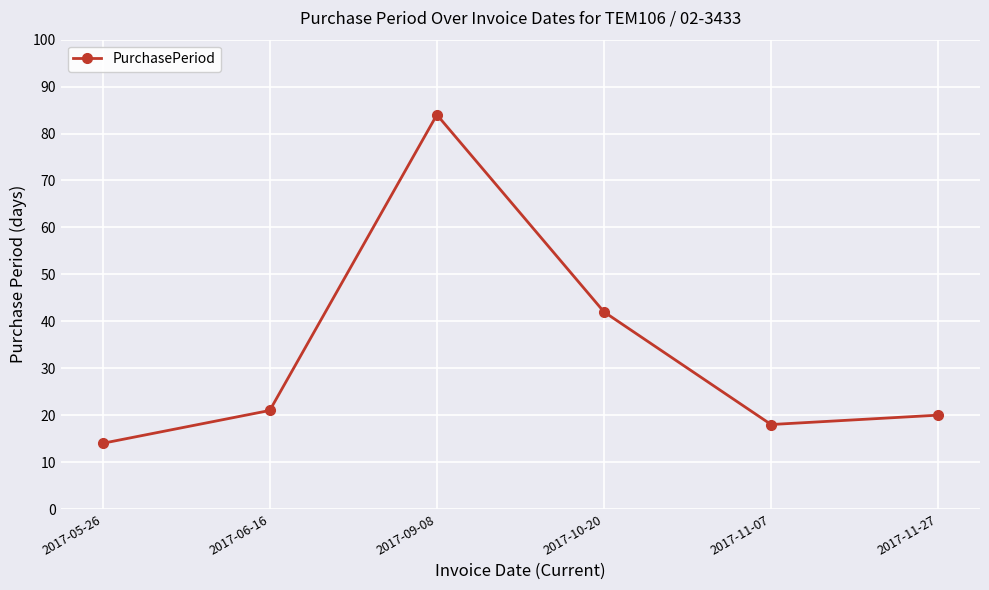

Which category has the highest value across all series?

2017-09-08